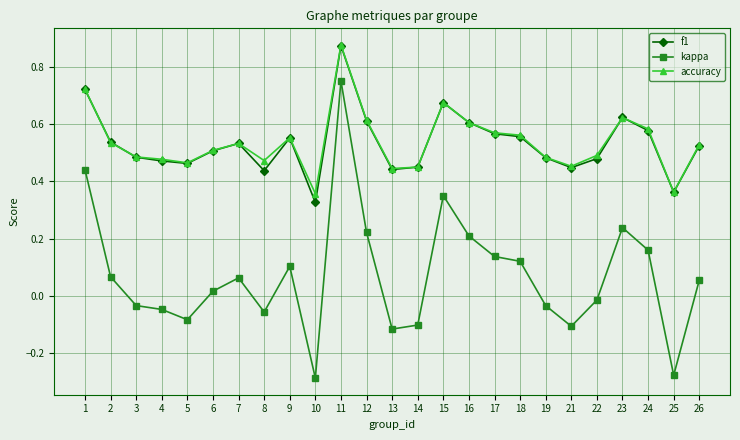

True or false: f1 has more than 1 interior local peaks.

True